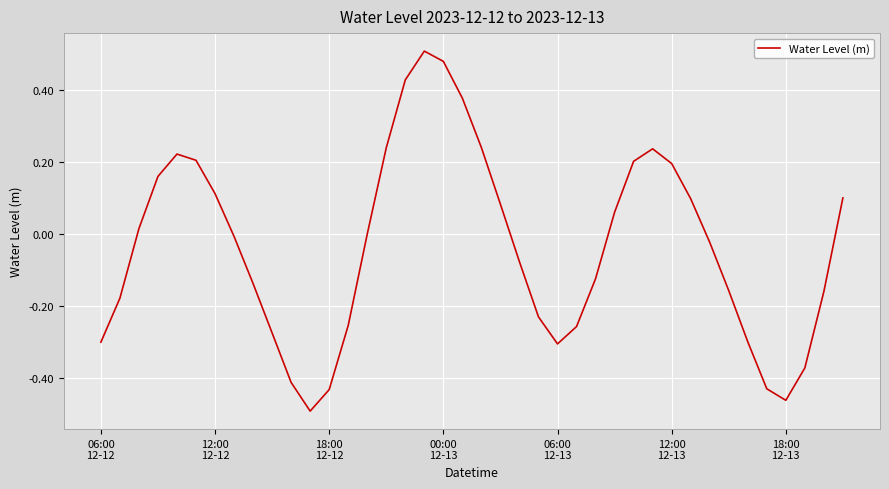

What is the smallest value displayed?

-0.5